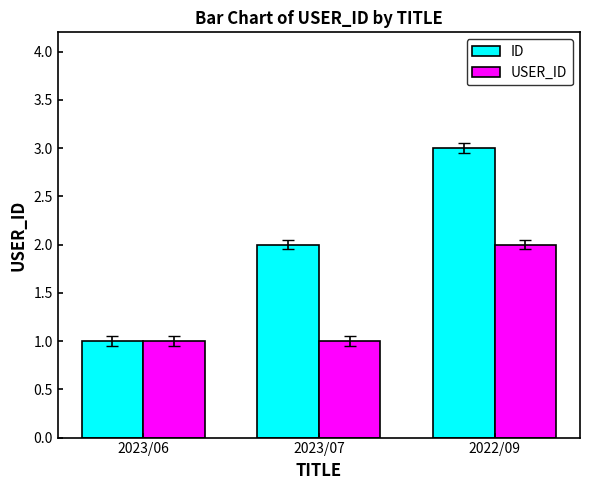

What is the highest value of the ID series?

3